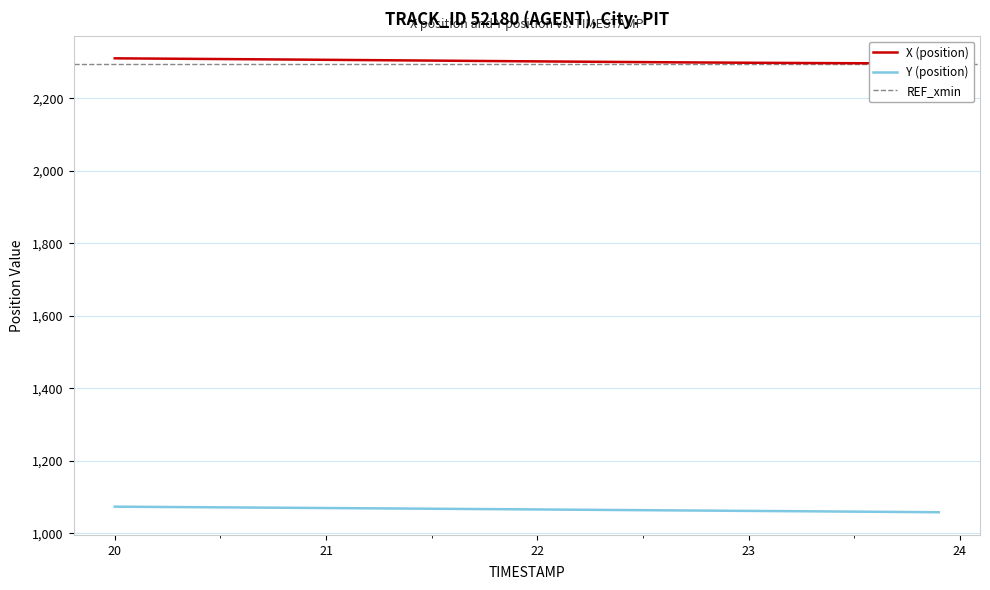

Reading right to left, list all the values displayed in this chart.

X: 2296.6	2296.8	2296.9	2297.1	2297.2	2297.5	2297.7	2297.9	2298.2	2298.5	2298.8	2299.2	2299.5	2299.9	2300.3	2300.7	2301.1	2301.5	2301.9	2302.3	2302.7	2303.2	2303.6	2304.0	2304.5	2304.9	2305.3	2305.8	2306.2	2306.7	2307.1	2307.5	2307.9	2308.3	2308.7	2309.1	2309.5	2309.9	2310.3	2310.7
Y: 1058.1	1058.5	1058.9	1059.3	1059.8	1060.2	1060.6	1061.0	1061.4	1061.8	1062.2	1062.6	1063.0	1063.4	1063.8	1064.2	1064.6	1065.0	1065.4	1065.8	1066.2	1066.6	1067.0	1067.4	1067.8	1068.2	1068.5	1068.9	1069.3	1069.7	1070.1	1070.5	1070.8	1071.2	1071.6	1072.0	1072.3	1072.7	1073.1	1073.5